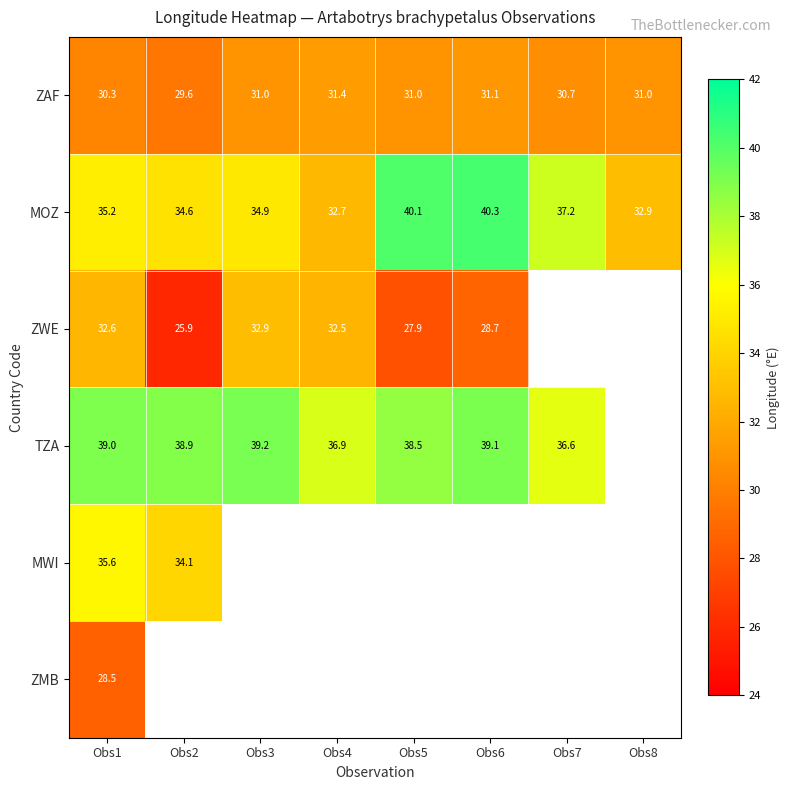

The value of MOZ at Obs2 is 34.6. True or false?

True